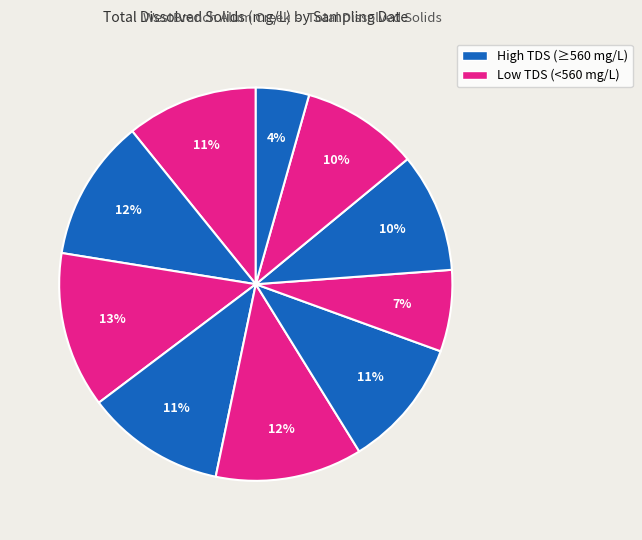

How many slices are in this pie chart?

10